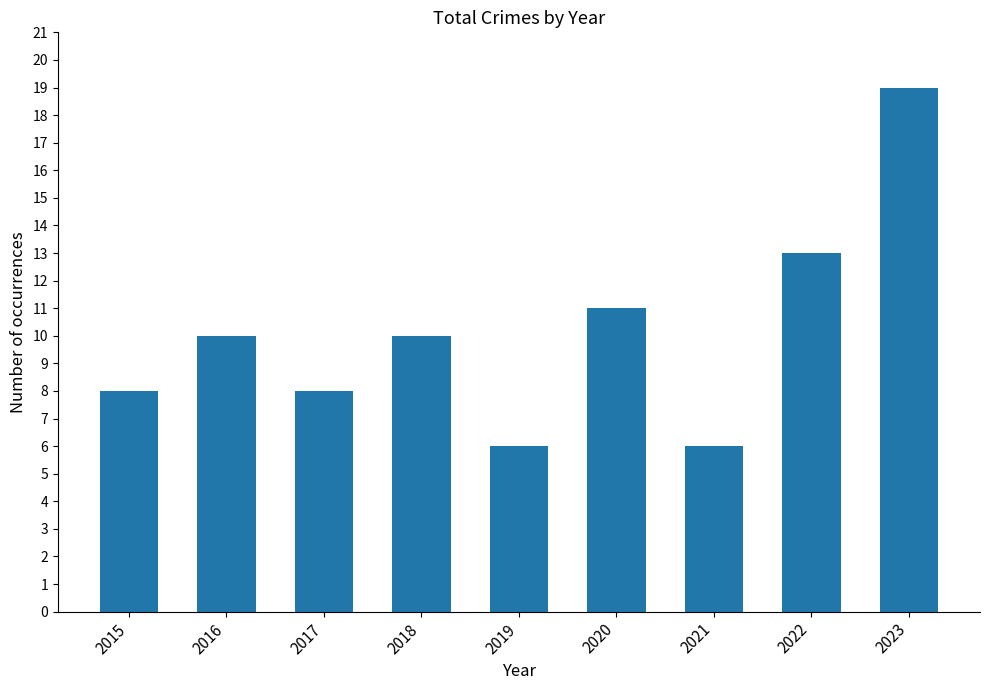

Which has a higher value, 2021 or 2023?

2023